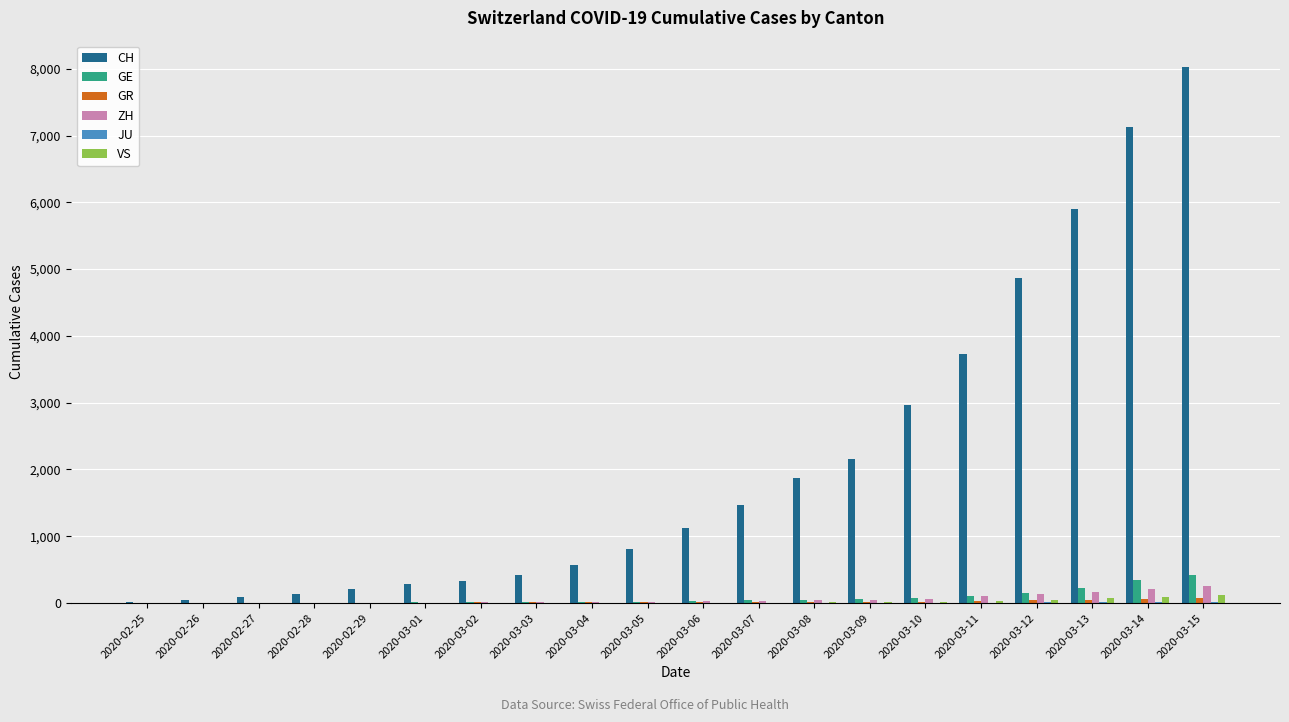

What is the average value of the GE series?

80